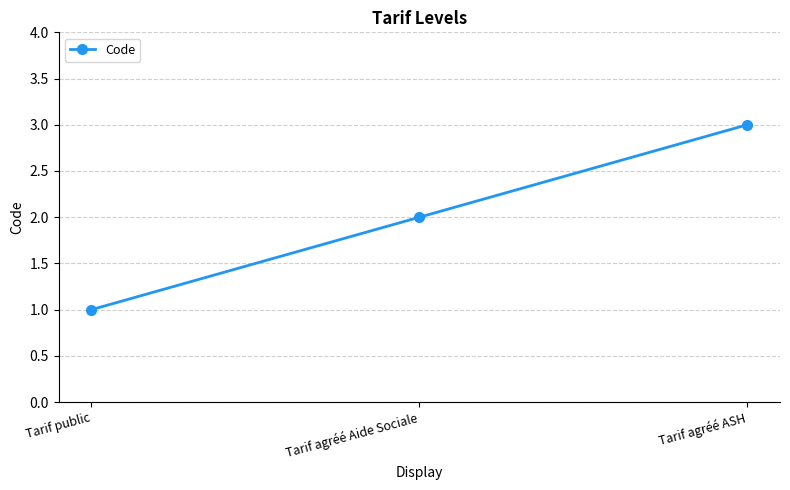

Which label corresponds to the largest value in the chart?

Tarif agréé ASH